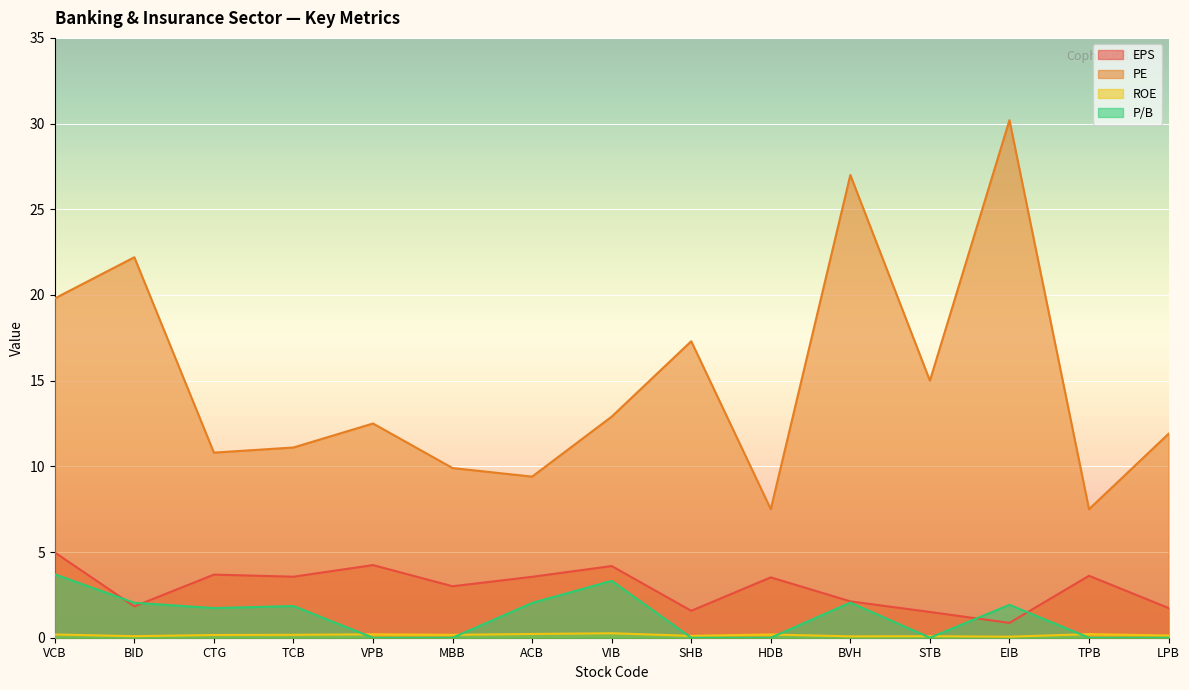

True or false: PE and P/B intersect in this chart.

False